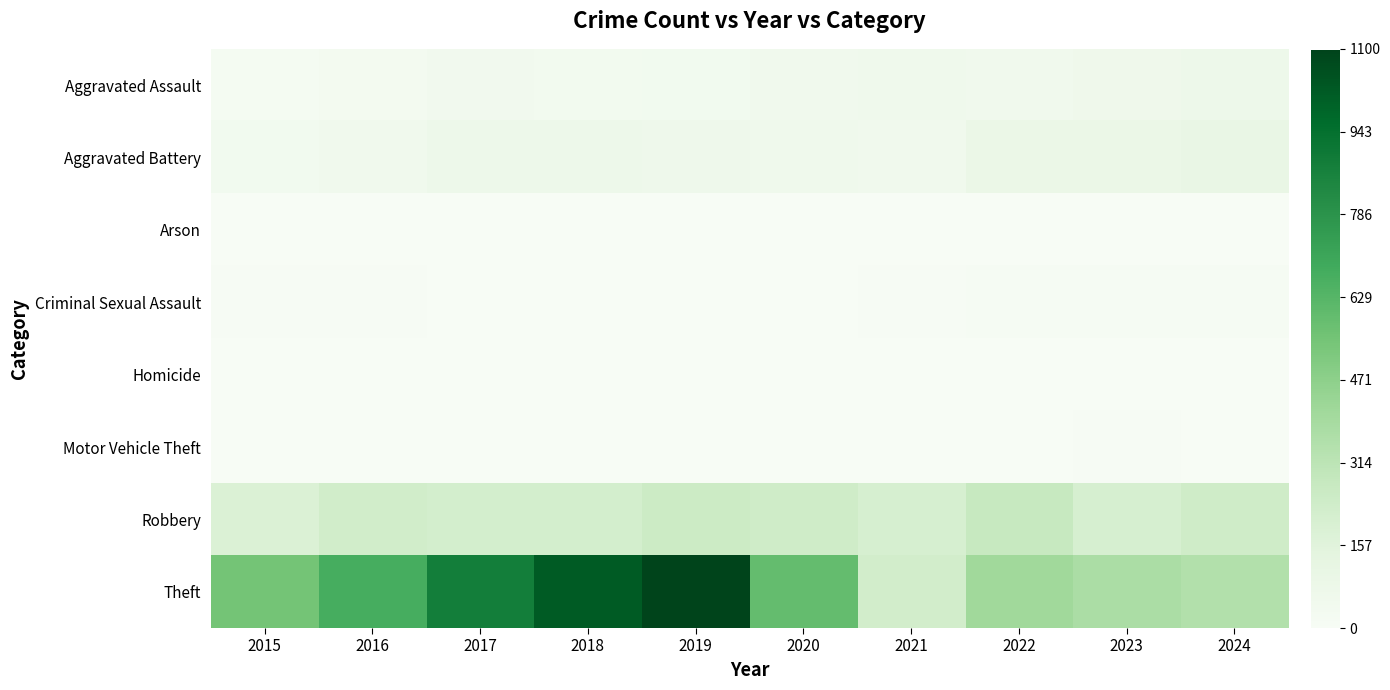

Which series has the largest range (max minus min)?

Theft